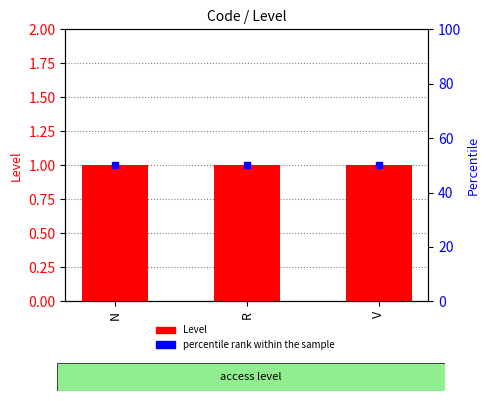

Which series reaches the minimum Y coordinate?

Level